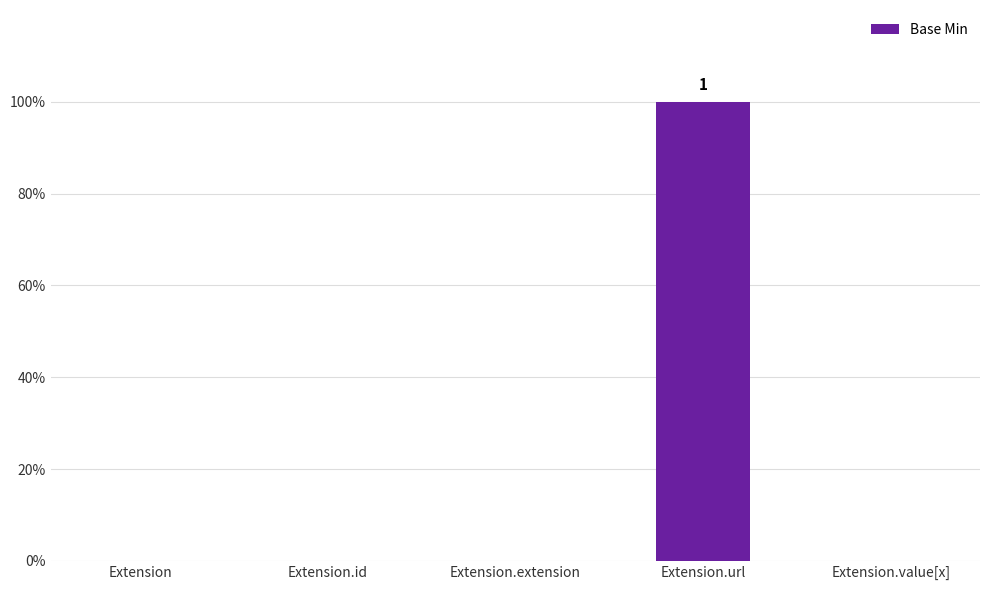

Count the values in the range 0 to 1.

5